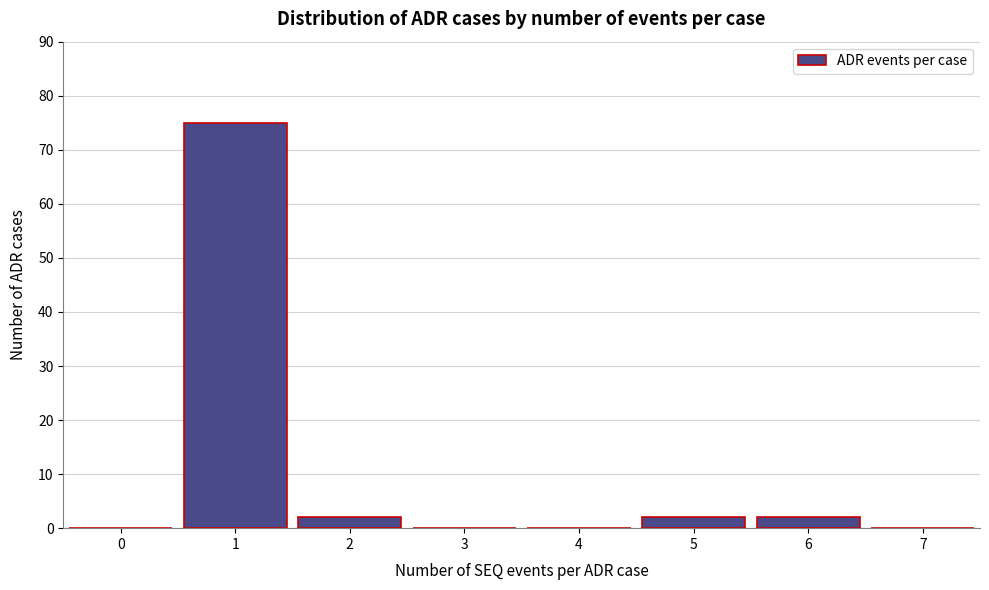

Reading left to right, what are all the values shown in this chart?

0=0	1=75	2=2	3=0	4=0	5=2	6=2	7=0